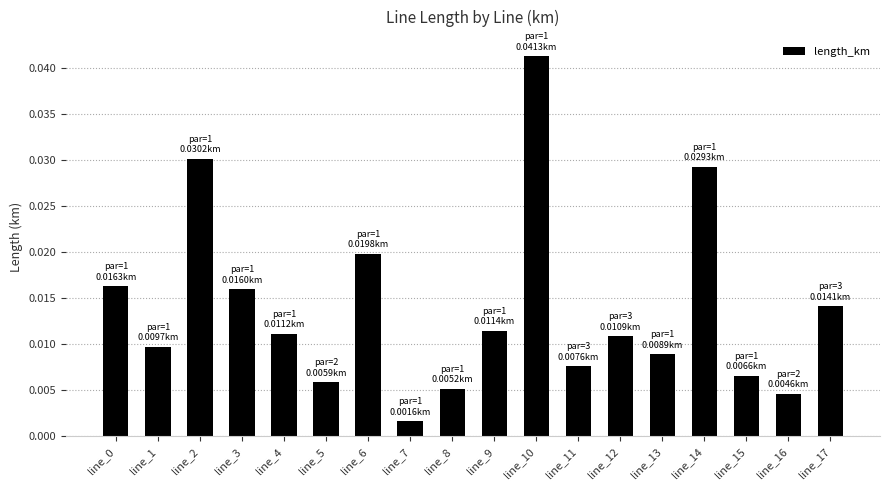

Between line_5 and line_9, which is larger?

line_9